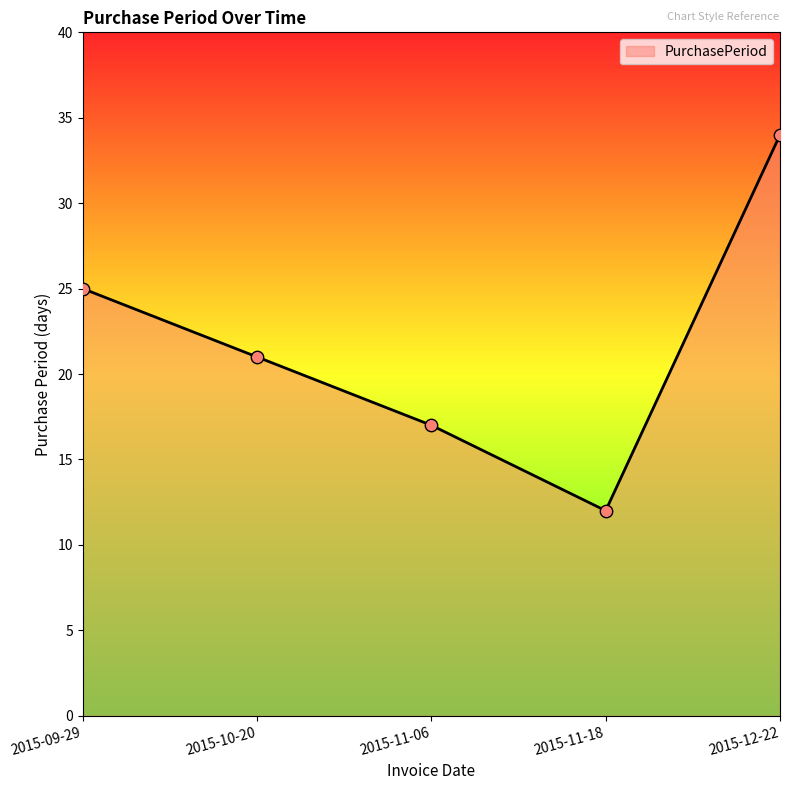

What is the ratio of the value at 2015-12-22 to the value at 2015-10-20?

1.6